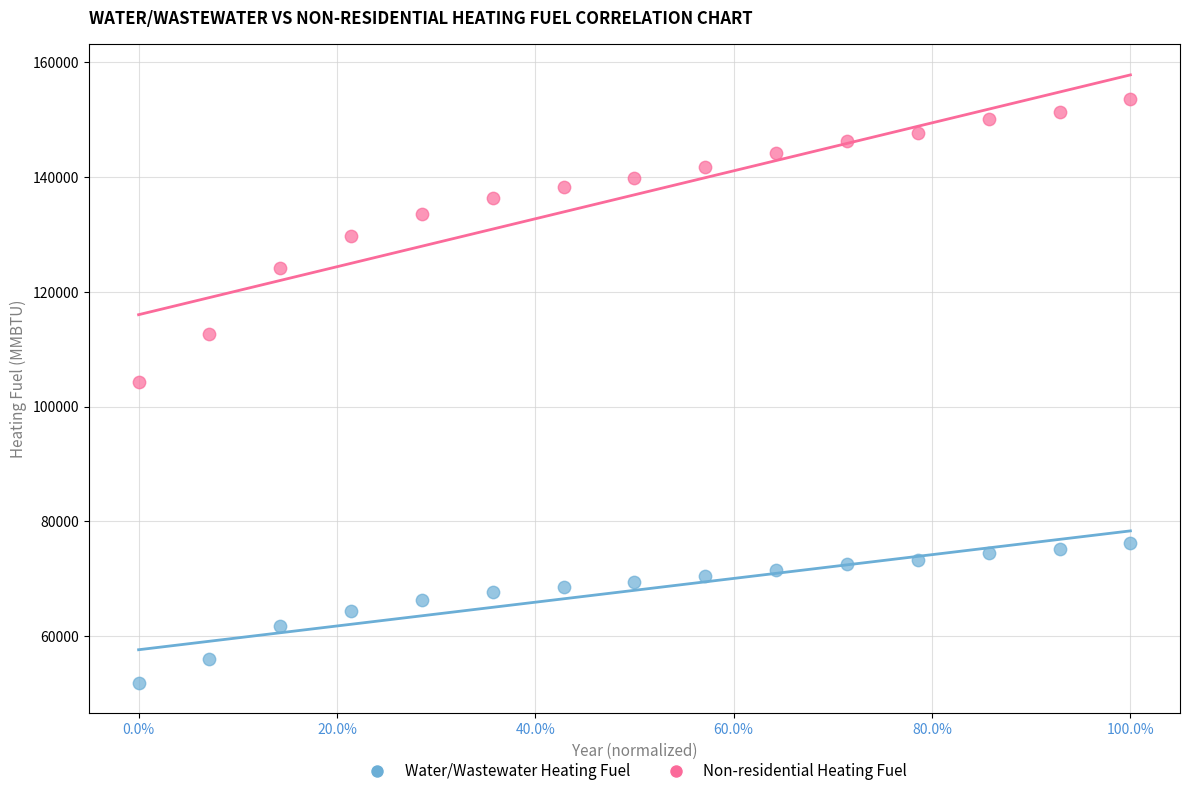

What are all the series names shown in the legend?

Water/Wastewater Heating Fuel, Non-residential Heating Fuel